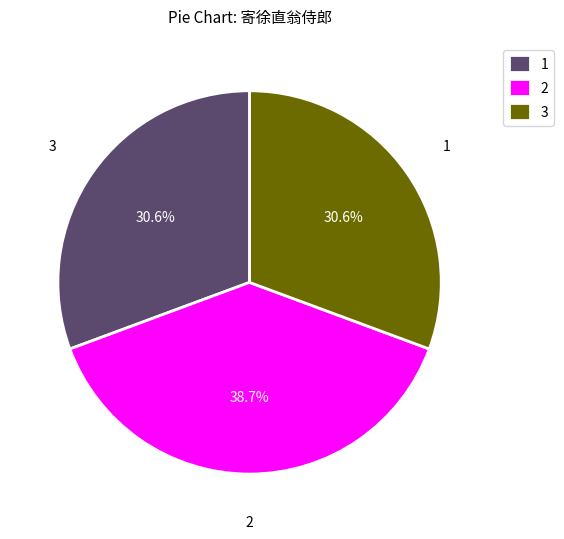

Which category has the biggest portion of the pie?

2